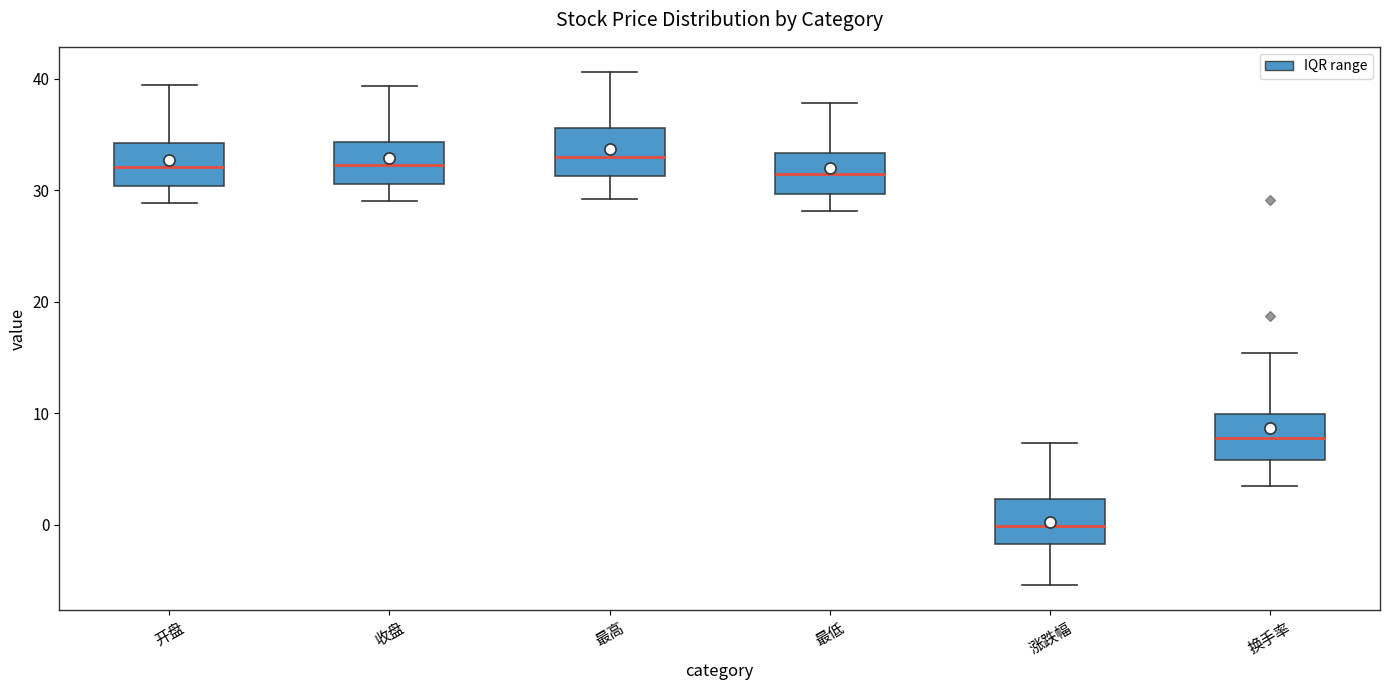

Reading left to right, read every box against the y-axis: the position of its median line, the range the box covers, and the ends of its whiskers. The values are not printed on the chart, so give them approximately, as read against the axis.

开盘: median 32, box 30 to 34, whiskers 29 to 39
收盘: median 32, box 31 to 34, whiskers 29 to 39
最高: median 33, box 31 to 36, whiskers 29 to 41
最低: median 31, box 30 to 33, whiskers 28 to 38
涨跌幅: median 0, box -2 to 2, whiskers -5 to 7
换手率: median 8, box 6 to 10, whiskers 3 to 15